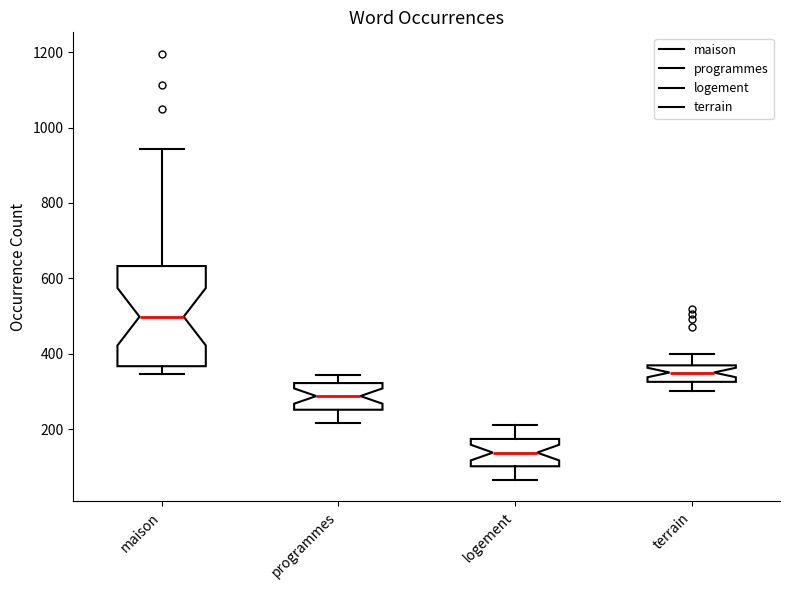

Reading left to right, read every box against the y-axis: the position of its median line, the range the box covers, and the ends of its whiskers. The values are not printed on the chart, so give them approximately, as read against the axis.

maison: median 500, box 360 to 640, whiskers 340 to 940
programmes: median 280, box 260 to 320, whiskers 220 to 340
logement: median 140, box 100 to 180, whiskers 60 to 220
terrain: median 360 (inside the box), box 320 to 360, whiskers 300 to 400